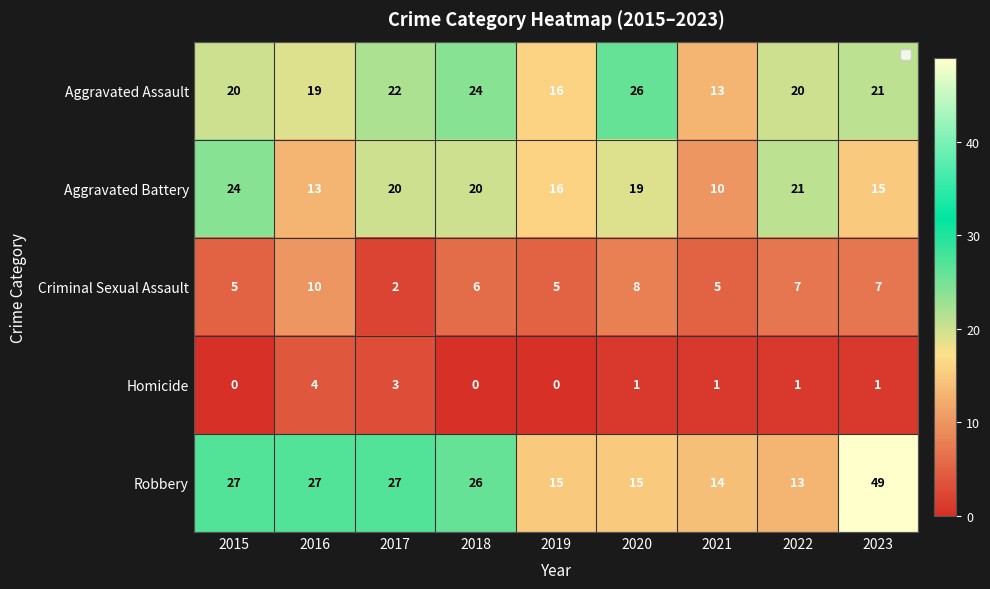

At which label does Robbery reach its peak?

2023